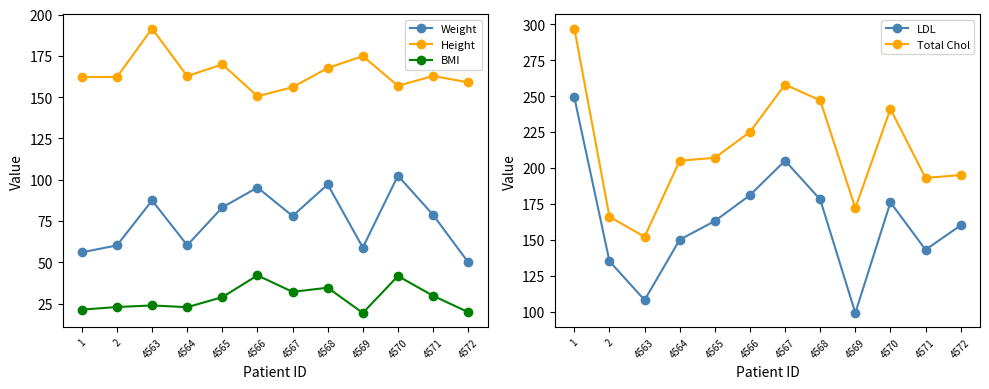

What is the difference between the Weight values at 4569 and 4564?

1.4